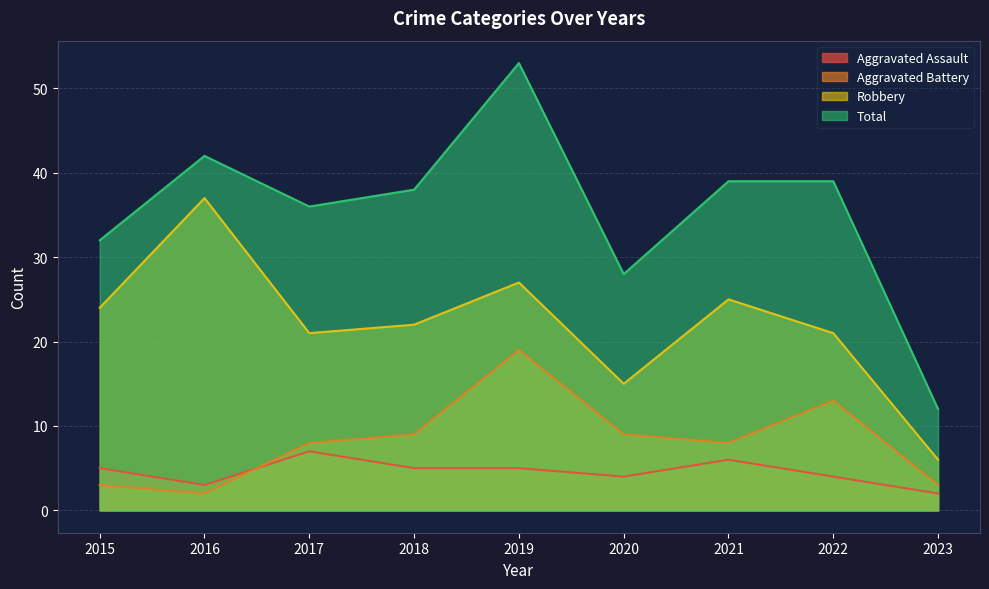

Does the chart display data point markers on the line(s)?

No